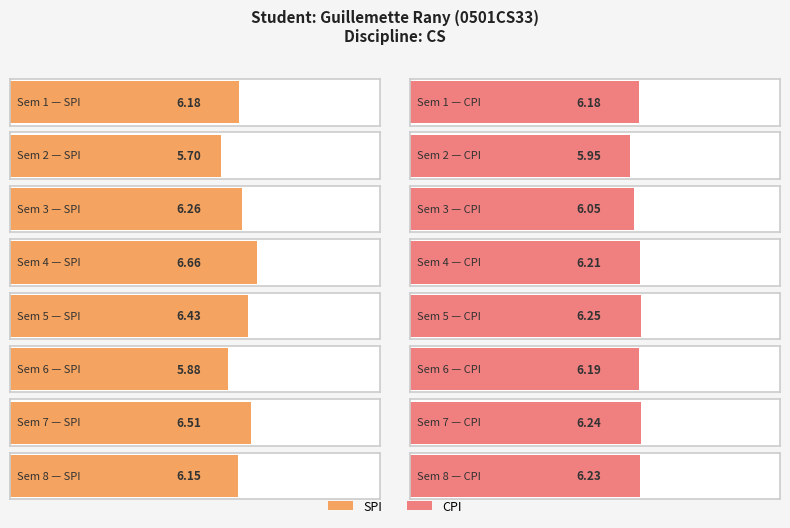

The value of SPI at 8 is 6.2. True or false?

True